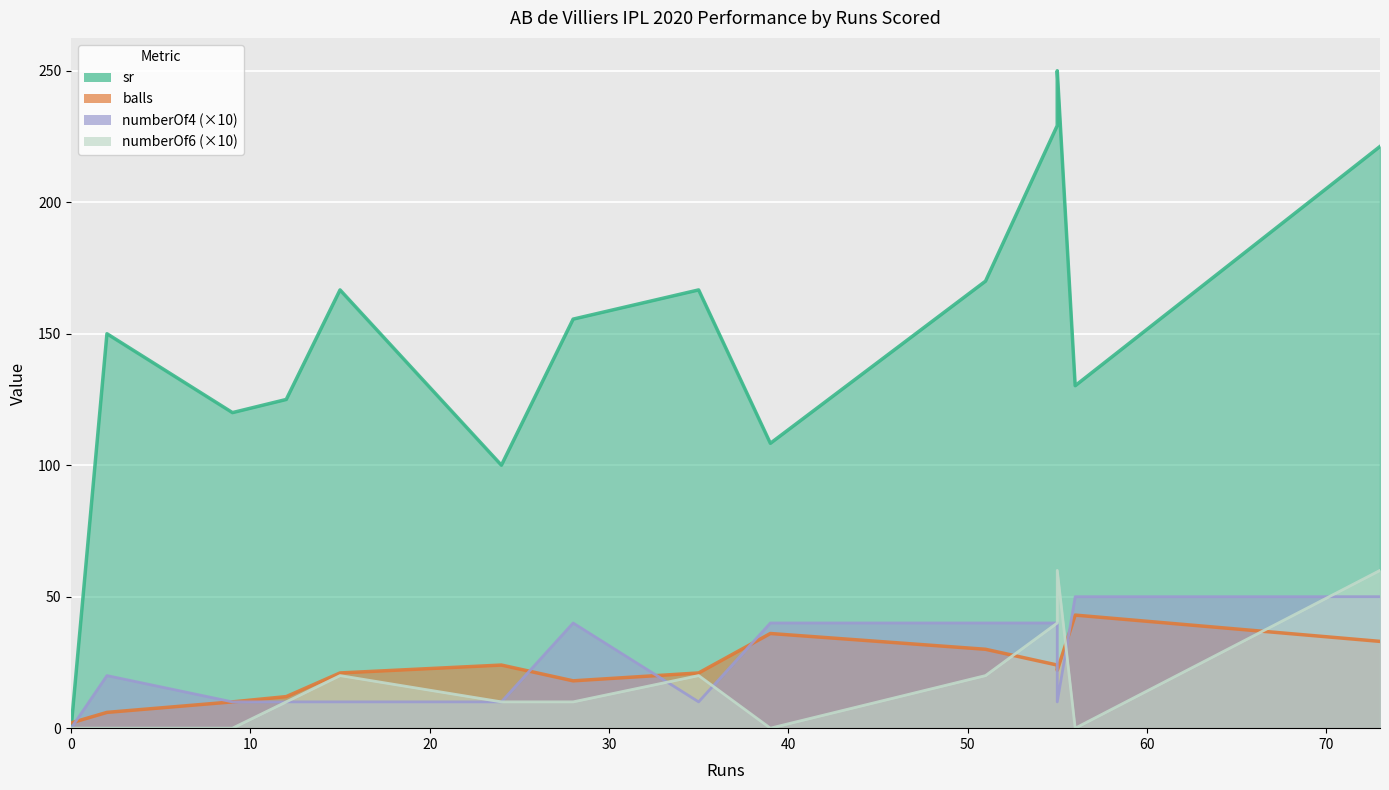

How many data points does each series have?

14